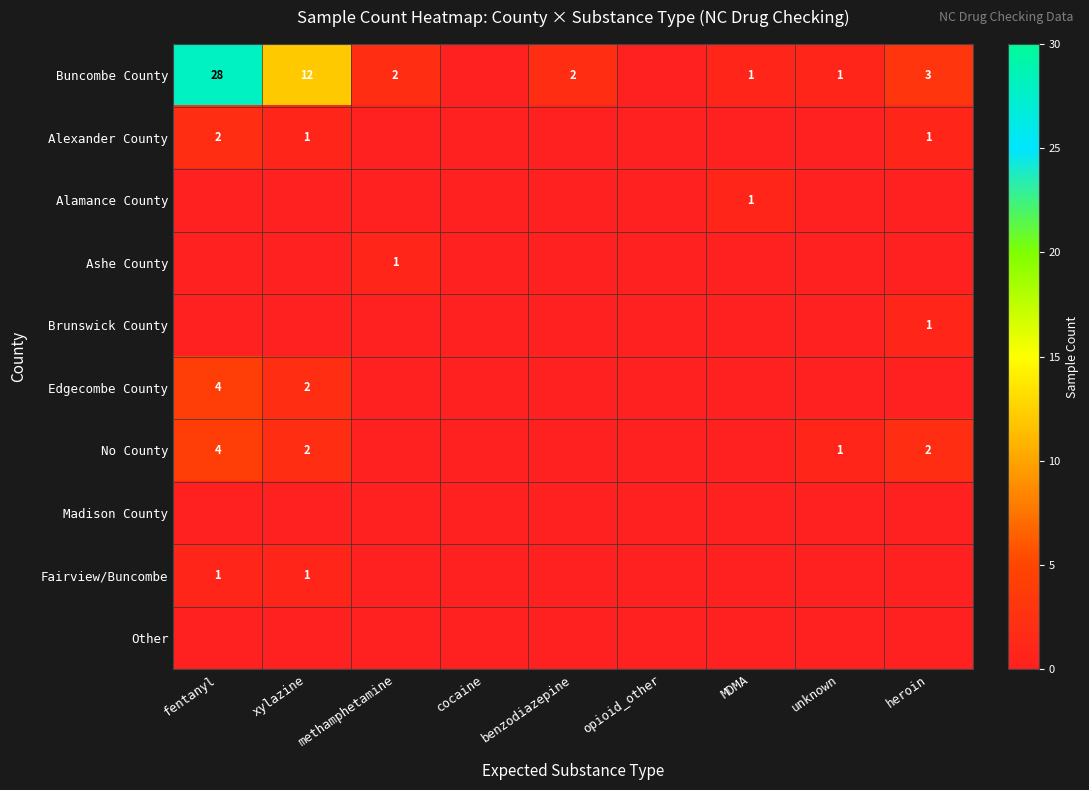

Is it true that Buncombe County equals 12 at xylazine?

True